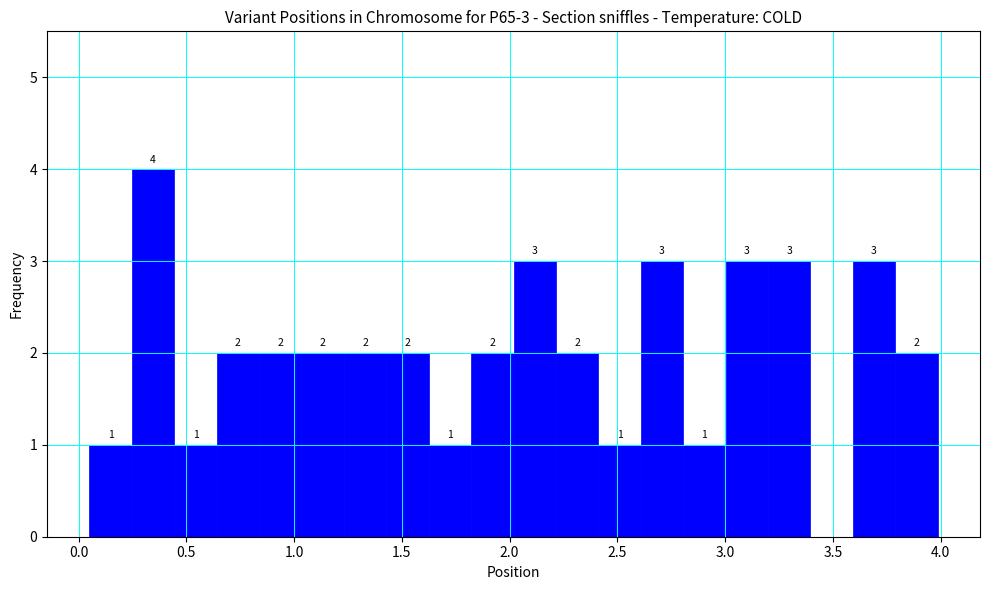

Read against the x-axis, roughly where is the centre of the tallest bar?

0.35